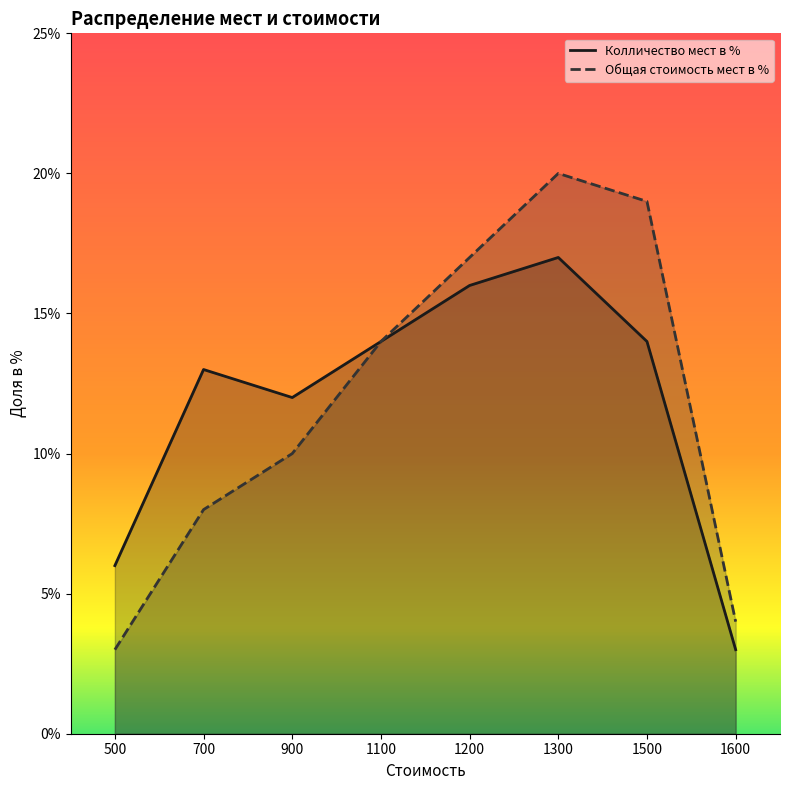

At 1100, list the series in order from smallest to largest.

Колличество мест в %, Общая стоимость мест в %